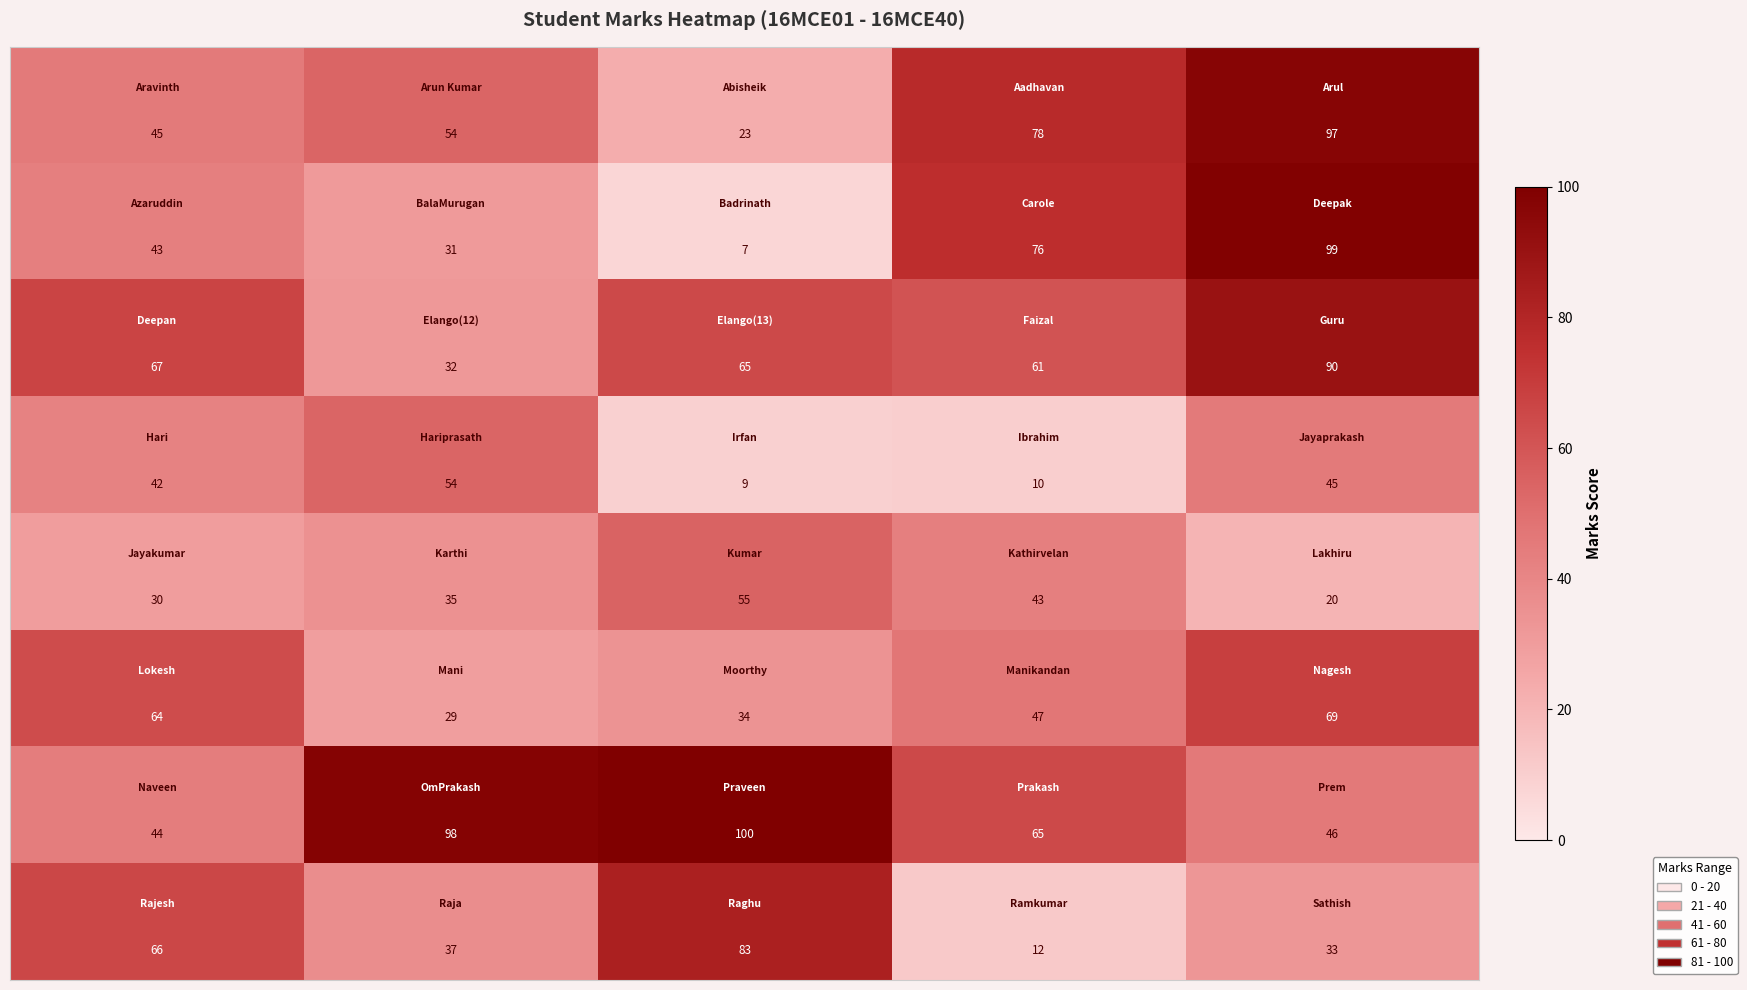

What is the smallest value displayed?

7